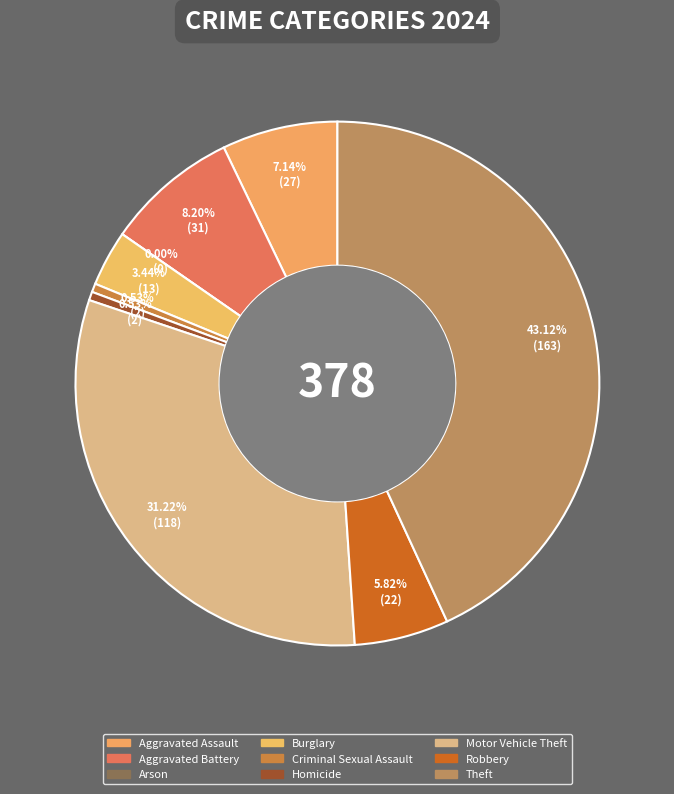

Is Theft the majority of the pie?

No